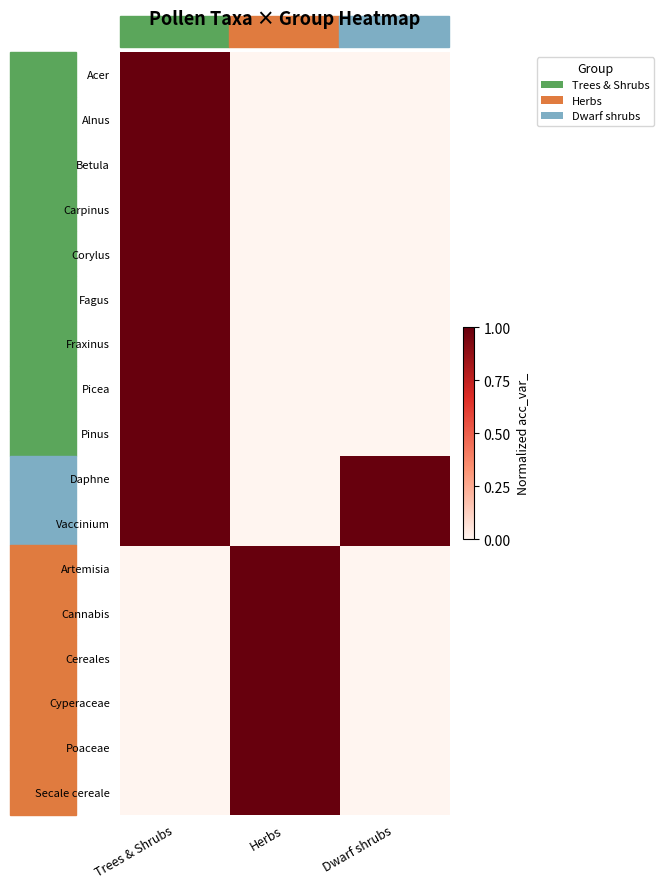

Which has a higher value, Trees & Shrubs or Herbs?

Trees & Shrubs